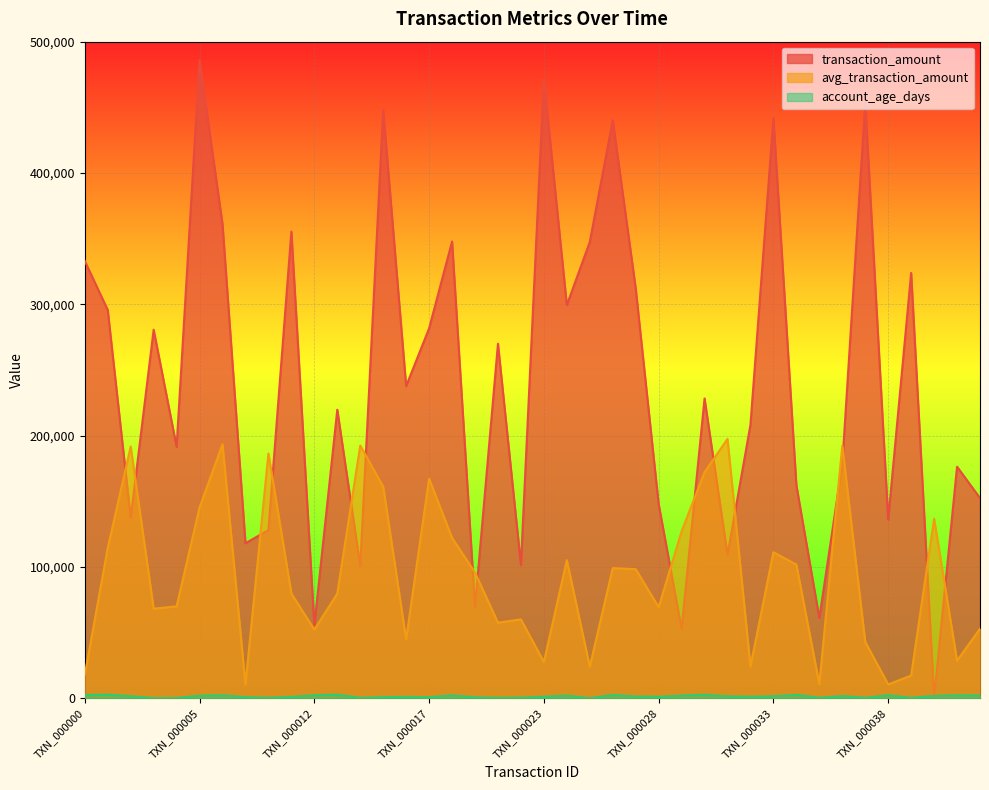

At which label is transaction_amount closest to 243109?

TXN_000016